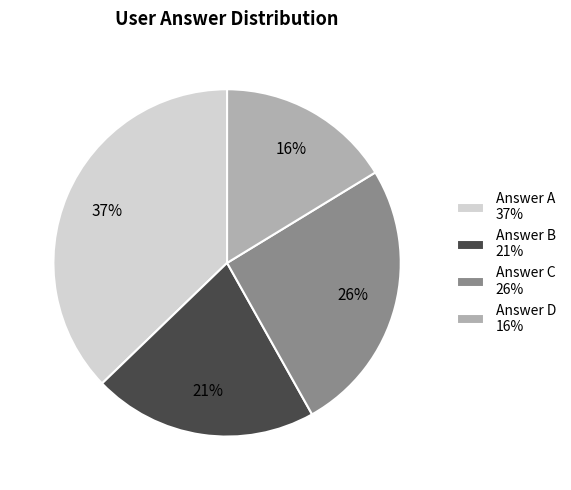

The Answer C 26% slice represents 35% of the pie. True or false?

False